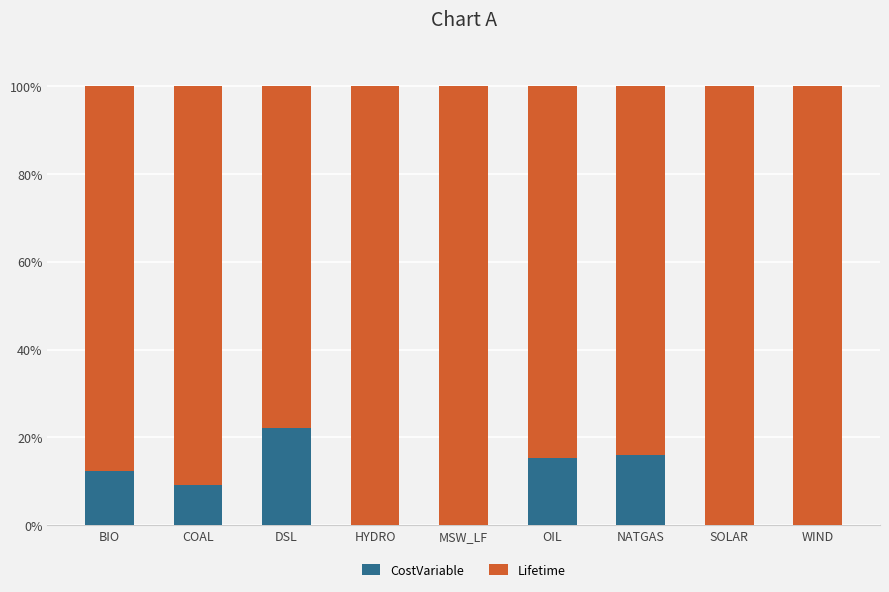

What is the sum of the CostVariable values at BIO and MSW_LF?

12.5